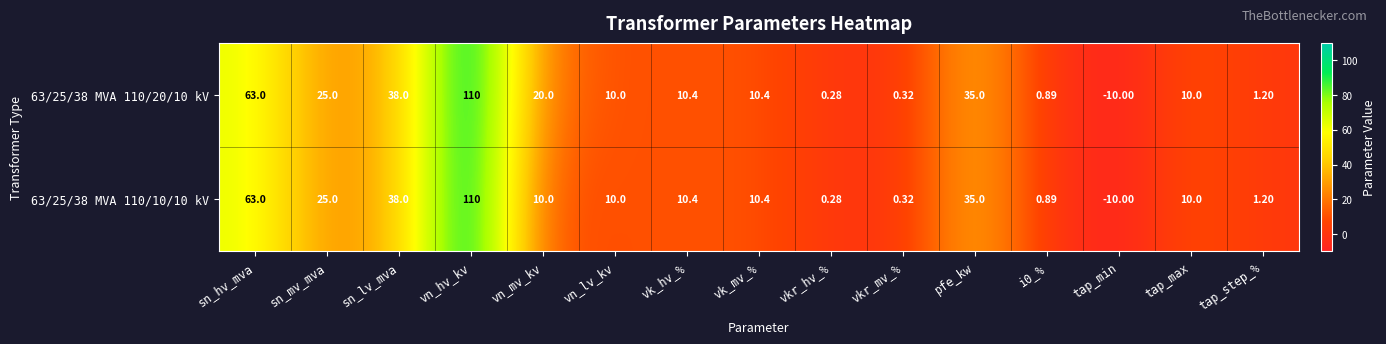

Is the value of 63/25/38 MVA 110/20/10 kV at vn_lv_kv greater than the value of 63/25/38 MVA 110/10/10 kV at vk_mv_%?

No